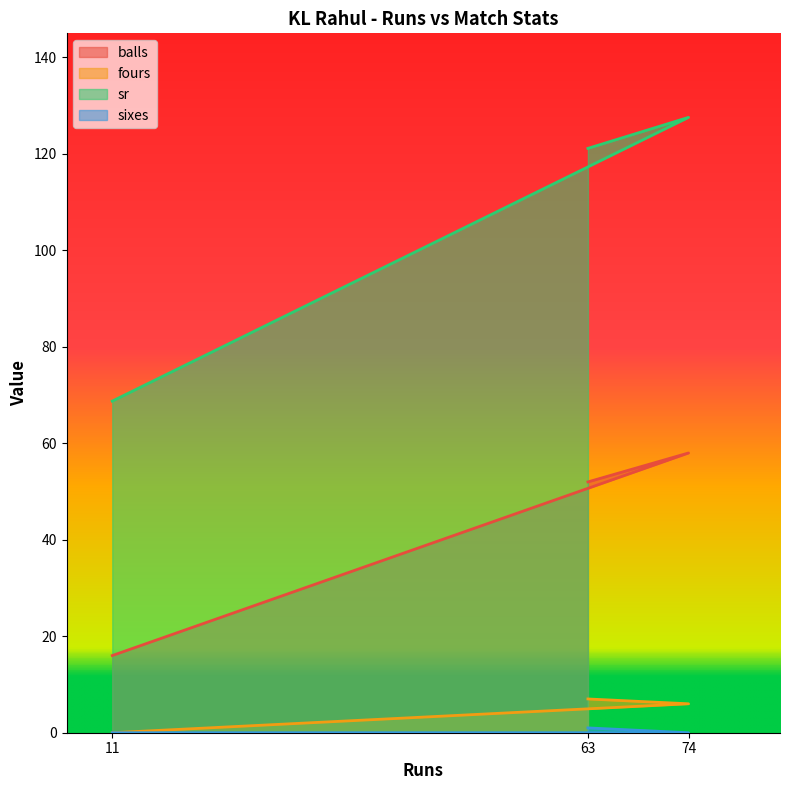

Which series has the widest spread of values?

sr